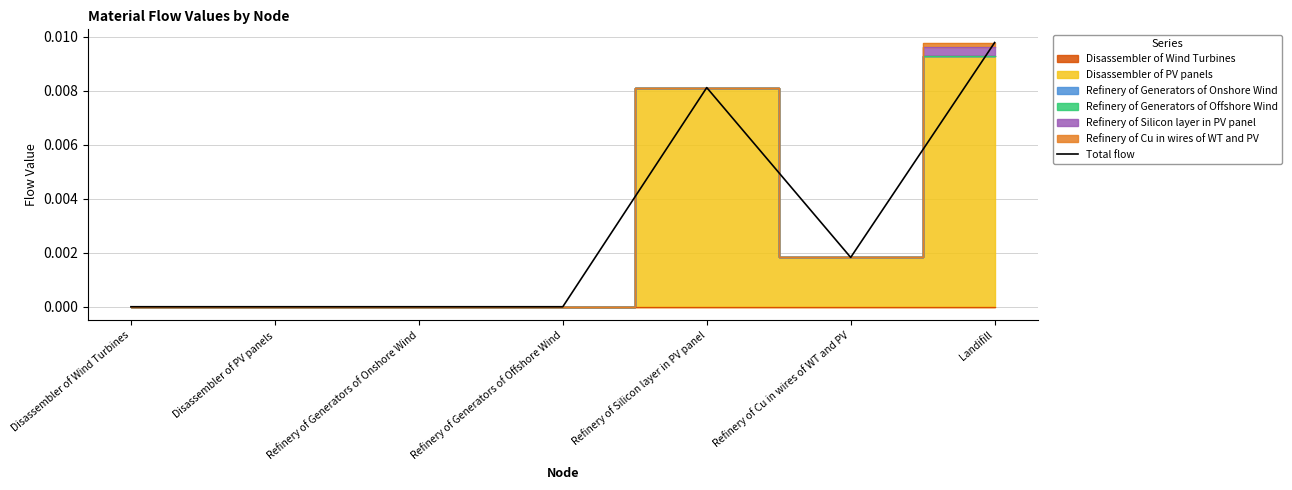

The Total flow series shows 0.0 at Disassembler of Wind Turbines. True or false?

True